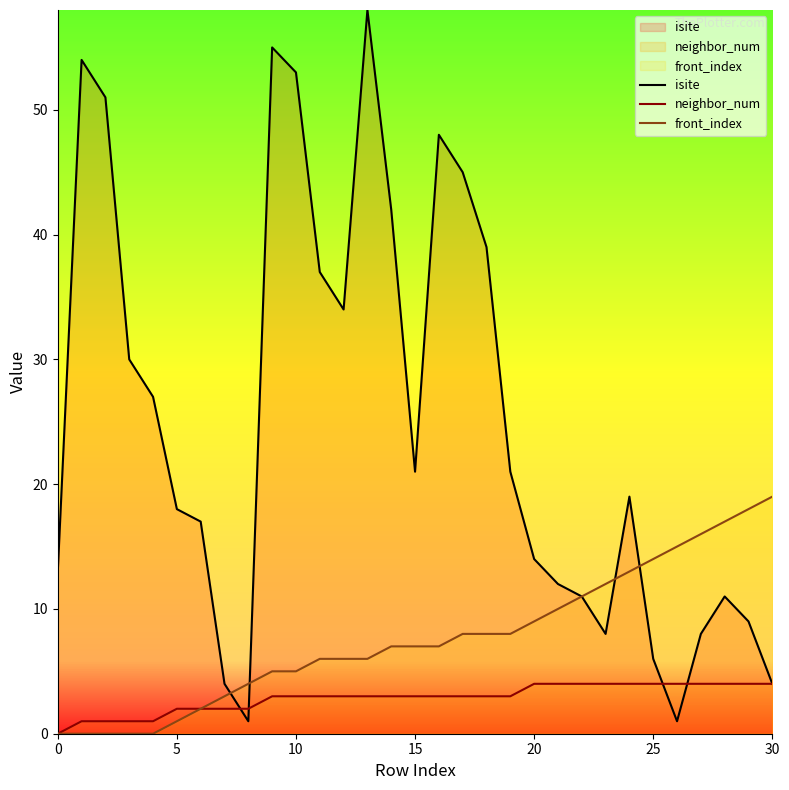

At how many categories does at least one series exceed 20?

15